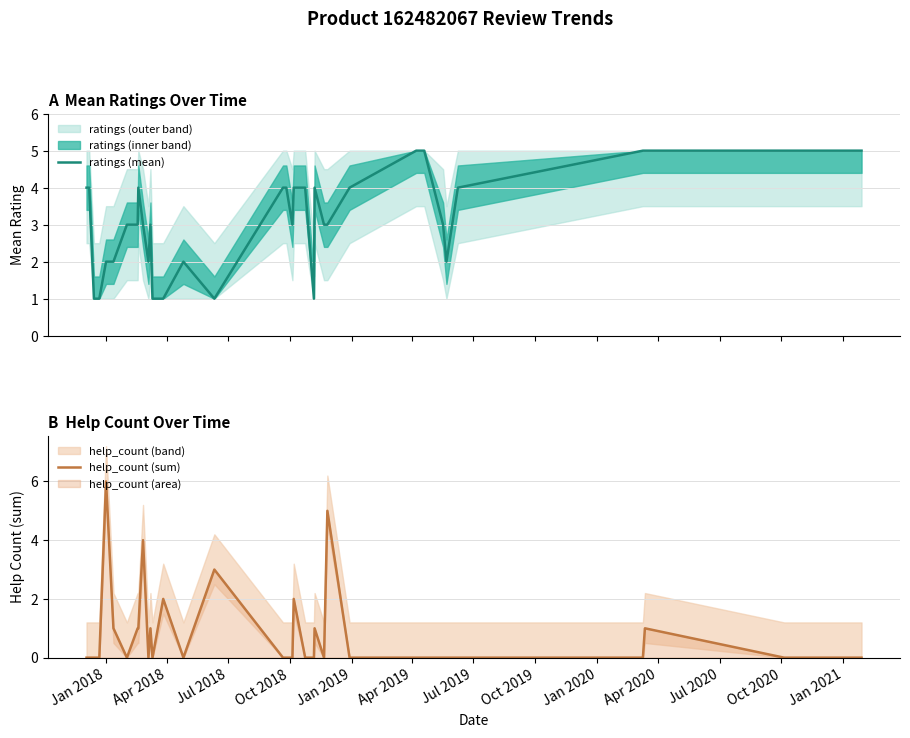

What is the highest value of the ratings (mean) series?

5